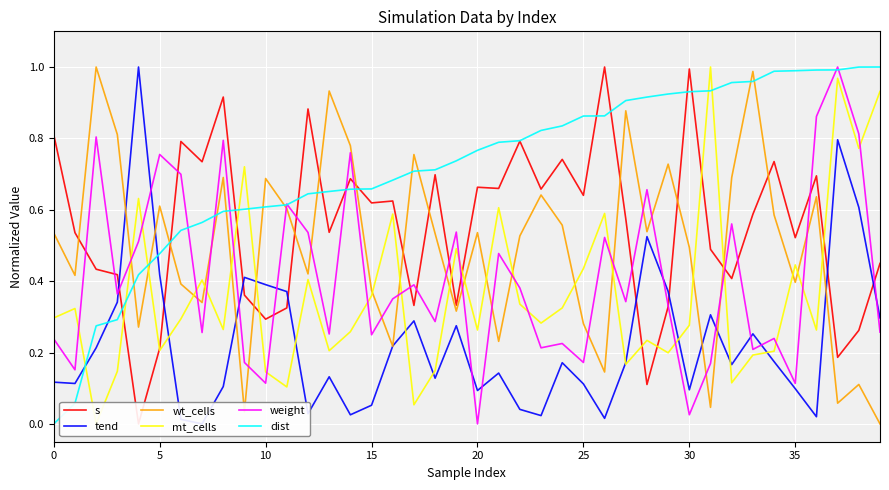

How many series are shown in this chart?

6